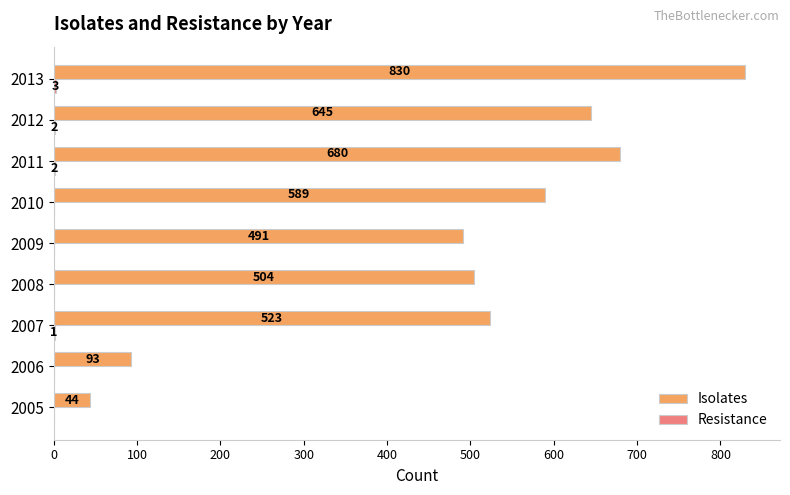

What is the greatest value displayed?

830